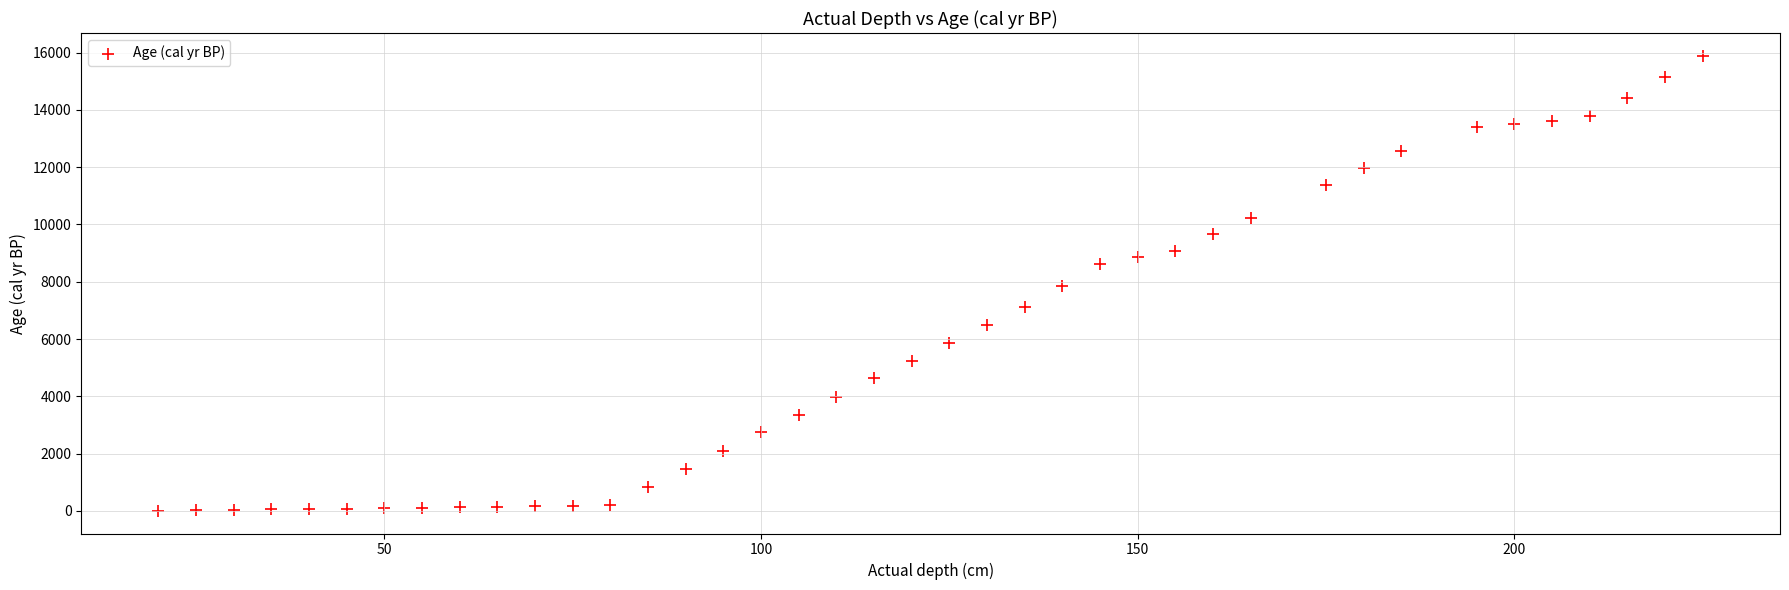

What is the range of Y values (max minus min)?

15887.8